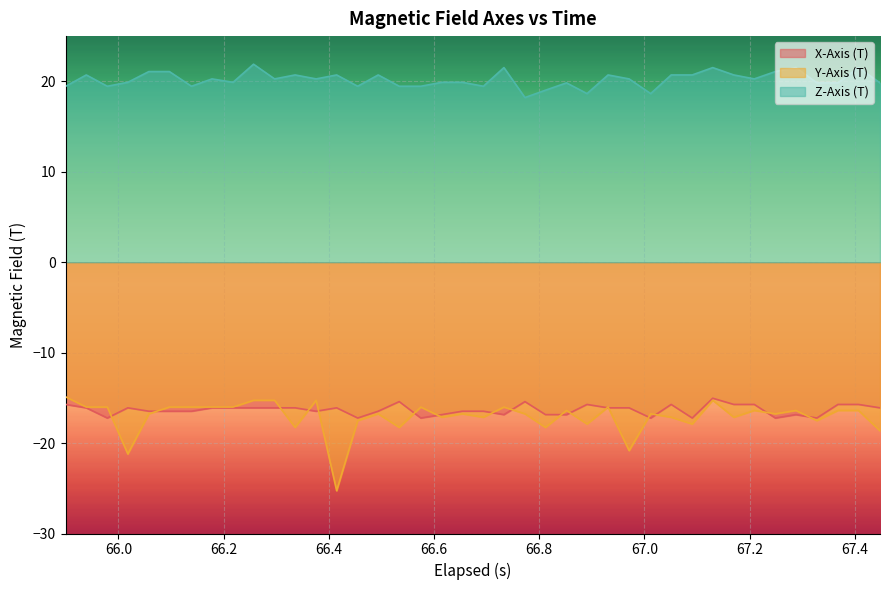

What is the smallest value displayed?

-25.3